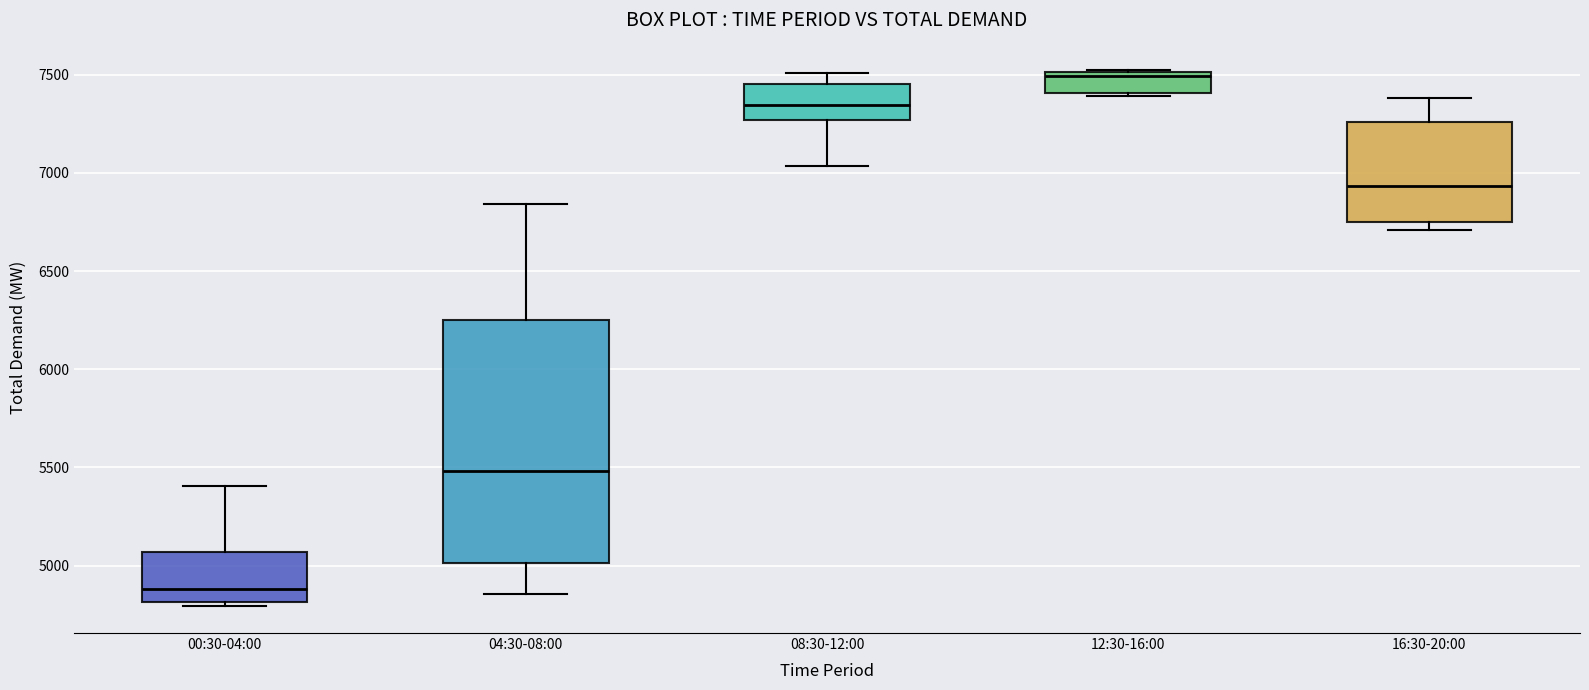

Which box has the lowest median line?

00:30-04:00